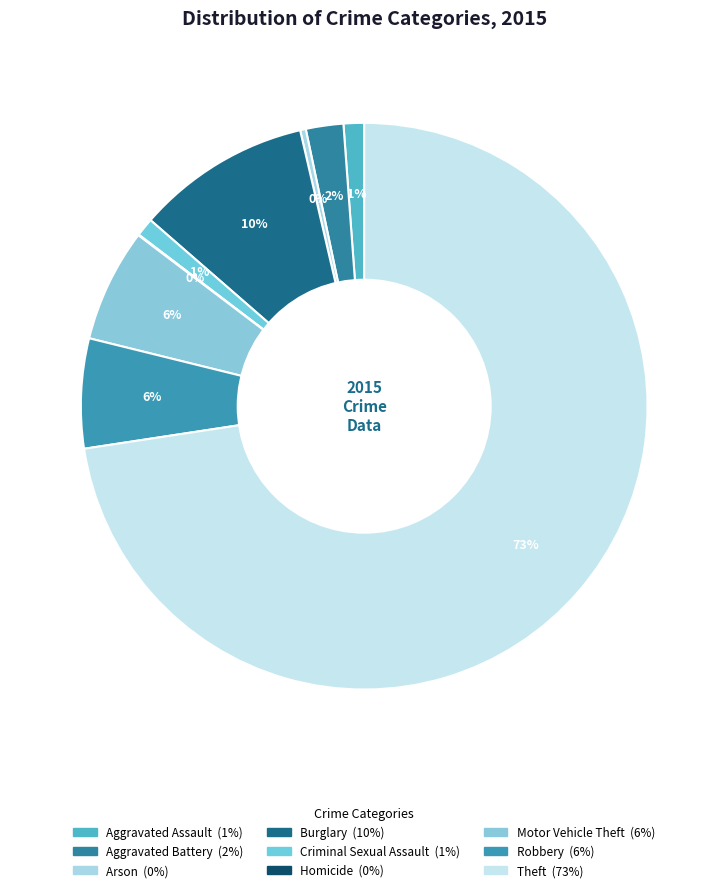

What percentage is the Aggravated Battery slice, to the nearest percent?

2%